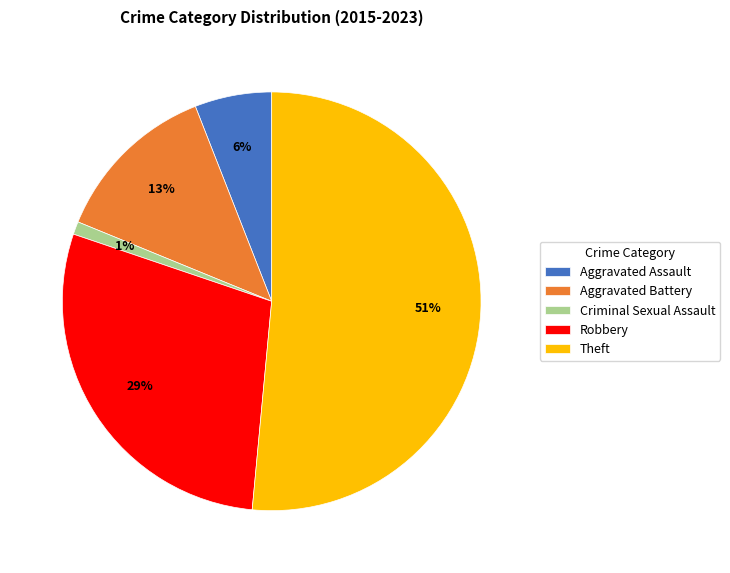

What is the largest slice in the pie chart?

Theft